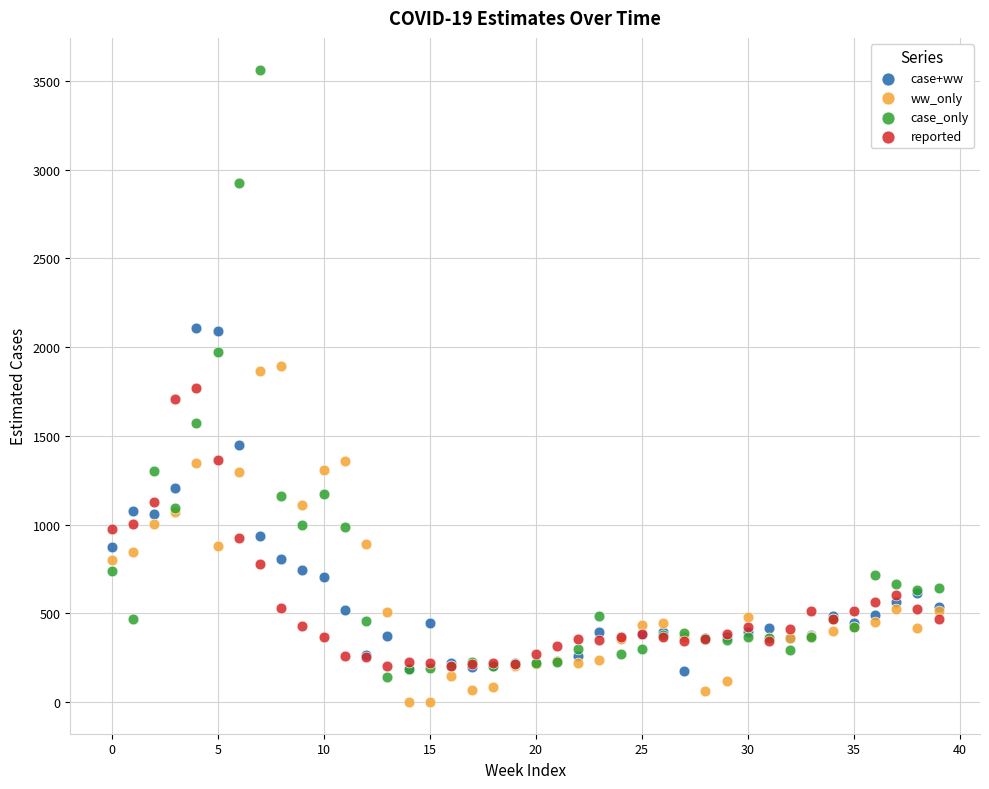

Which series has the widest spread of Y values?

case_only